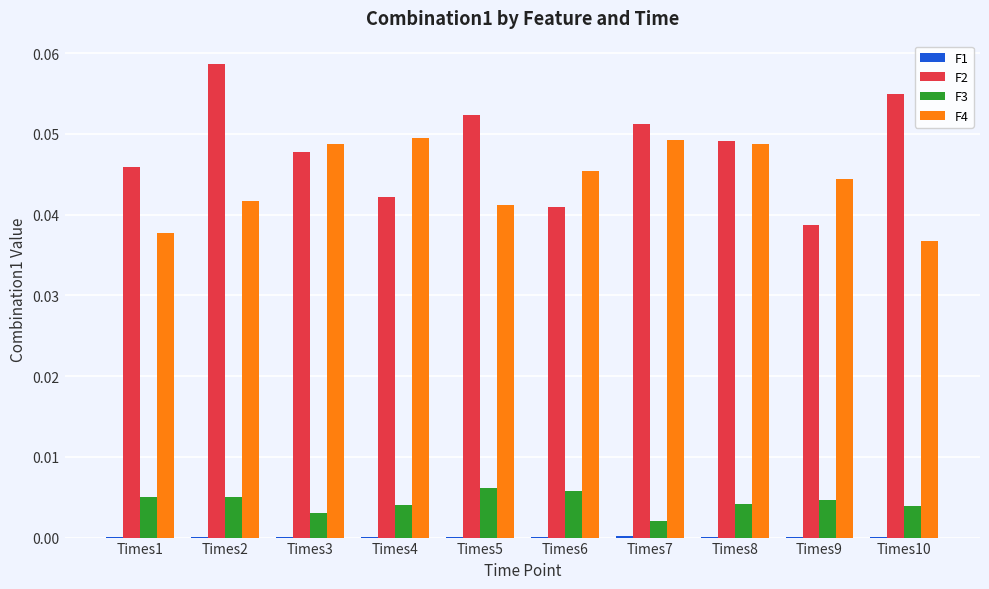

How many groups of bars are there?

10